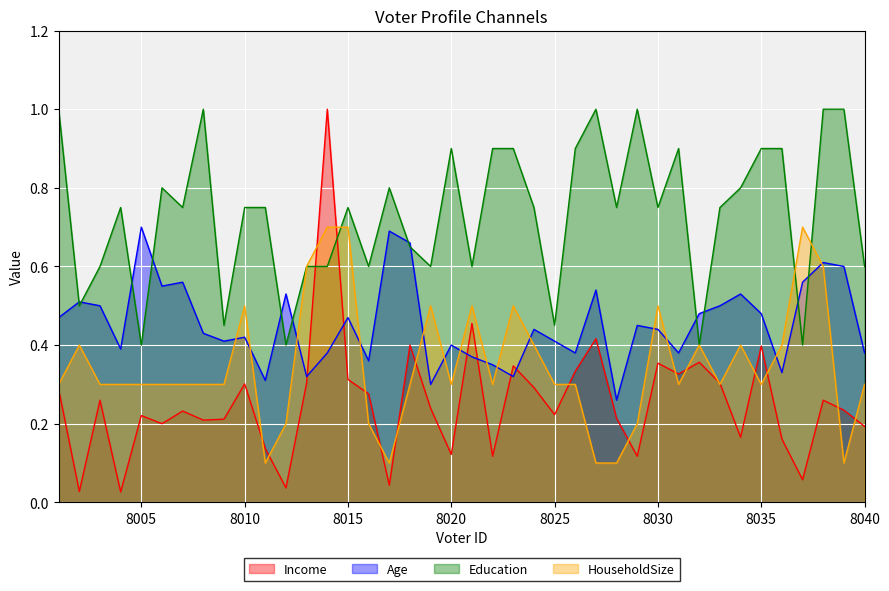

Reading left to right, transcribe all the data shown in this chart.

Income: 8001=0.3	8002=0.0	8003=0.3	8004=0.0	8005=0.2	8006=0.2	8007=0.2	8008=0.2	8009=0.2	8010=0.3	8011=0.1	8012=0.0	8013=0.3	8014=1.0	8015=0.3	8016=0.3	8017=0.0	8018=0.4	8019=0.2	8020=0.1	8021=0.5	8022=0.1	8023=0.3	8024=0.3	8025=0.2	8026=0.3	8027=0.4	8028=0.2	8029=0.1	8030=0.4	8031=0.3	8032=0.4	8033=0.3	8034=0.2	8035=0.4	8036=0.2	8037=0.1	8038=0.3	8039=0.2	8040=0.2
Age: 8001=0.5	8002=0.5	8003=0.5	8004=0.4	8005=0.7	8006=0.6	8007=0.6	8008=0.4	8009=0.4	8010=0.4	8011=0.3	8012=0.5	8013=0.3	8014=0.4	8015=0.5	8016=0.4	8017=0.7	8018=0.7	8019=0.3	8020=0.4	8021=0.4	8022=0.3	8023=0.3	8024=0.4	8025=0.4	8026=0.4	8027=0.5	8028=0.3	8029=0.5	8030=0.4	8031=0.4	8032=0.5	8033=0.5	8034=0.5	8035=0.5	8036=0.3	8037=0.6	8038=0.6	8039=0.6	8040=0.4
Education: 8001=1.0	8002=0.5	8003=0.6	8004=0.8	8005=0.4	8006=0.8	8007=0.8	8008=1.0	8009=0.5	8010=0.8	8011=0.8	8012=0.4	8013=0.6	8014=0.6	8015=0.8	8016=0.6	8017=0.8	8018=0.7	8019=0.6	8020=0.9	8021=0.6	8022=0.9	8023=0.9	8024=0.8	8025=0.5	8026=0.9	8027=1.0	8028=0.8	8029=1.0	8030=0.8	8031=0.9	8032=0.4	8033=0.8	8034=0.8	8035=0.9	8036=0.9	8037=0.4	8038=1.0	8039=1.0	8040=0.6
HouseholdSize: 8001=0.3	8002=0.4	8003=0.3	8004=0.3	8005=0.3	8006=0.3	8007=0.3	8008=0.3	8009=0.3	8010=0.5	8011=0.1	8012=0.2	8013=0.6	8014=0.7	8015=0.7	8016=0.2	8017=0.1	8018=0.3	8019=0.5	8020=0.3	8021=0.5	8022=0.3	8023=0.5	8024=0.4	8025=0.3	8026=0.3	8027=0.1	8028=0.1	8029=0.2	8030=0.5	8031=0.3	8032=0.4	8033=0.3	8034=0.4	8035=0.3	8036=0.4	8037=0.7	8038=0.6	8039=0.1	8040=0.3